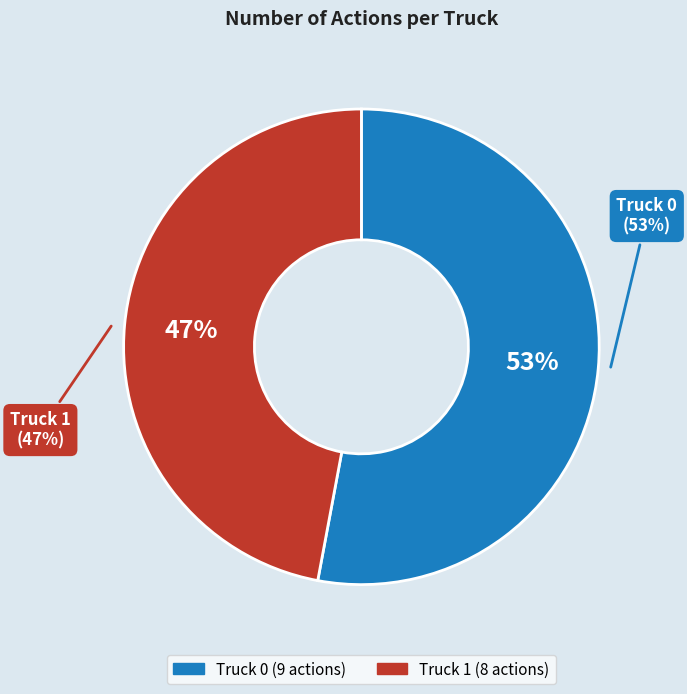

What is the smallest slice in the pie chart?

Truck 1